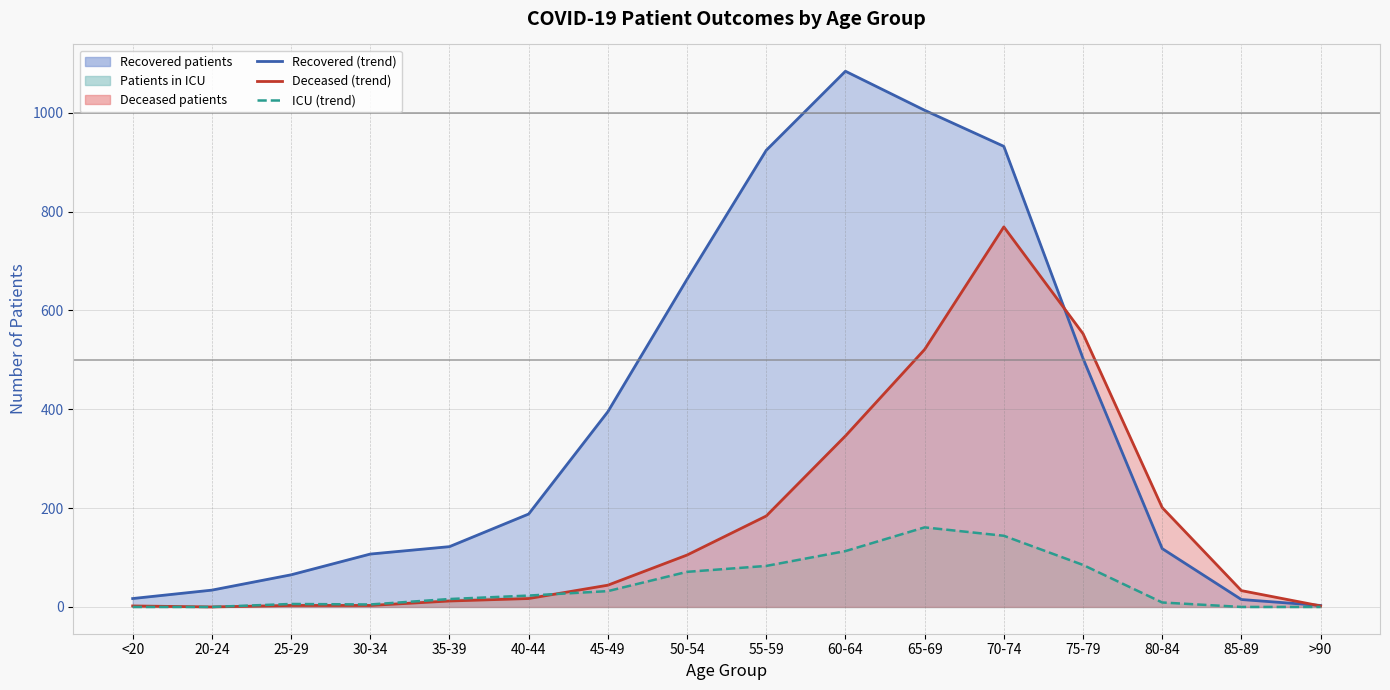

Where does the deceased_patients series first go above 44?

50-54